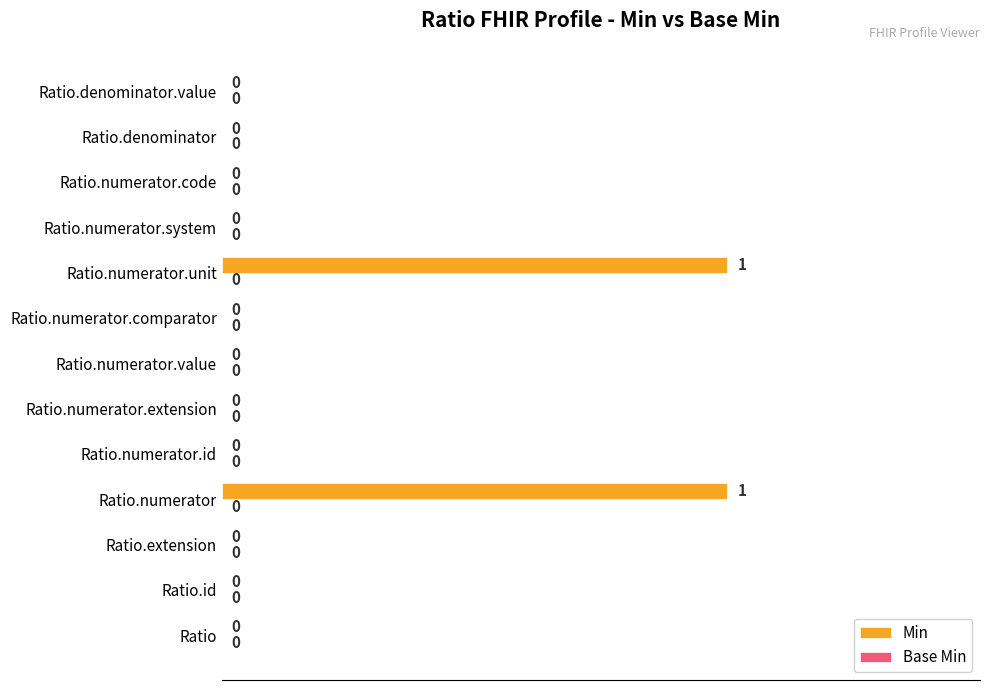

How many values are between 0 and 1?

13